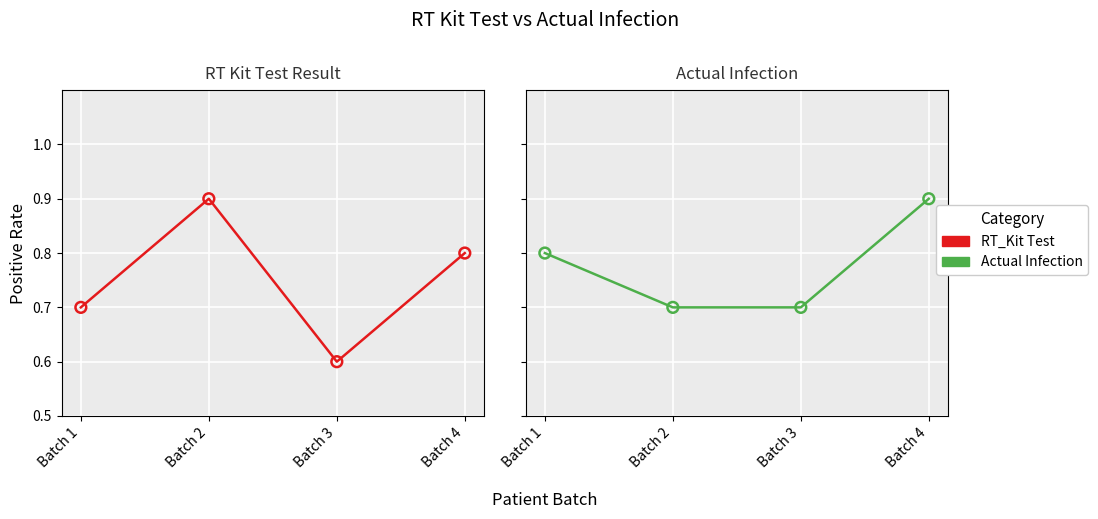

Which series has the largest total across all categories?

Actual Infection